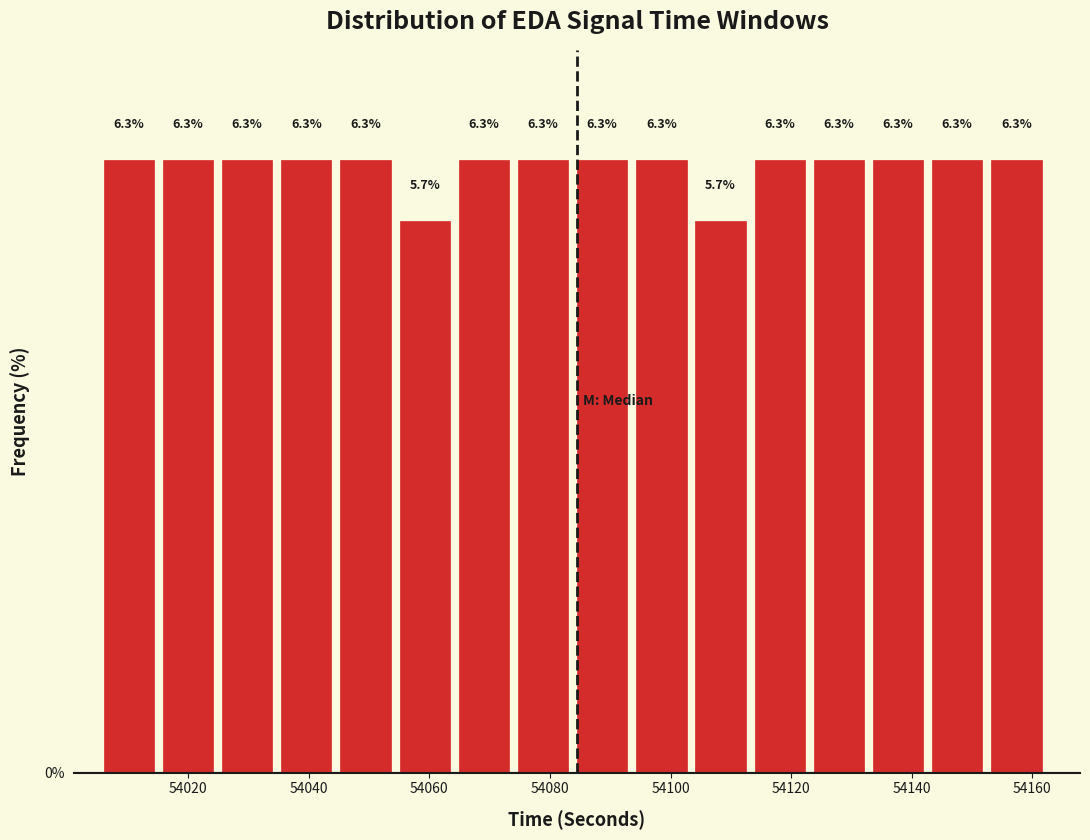

How tall is the bar that spans 54064 to 54074 on the x-axis? The bar edges are not printed on the chart, so give them approximately, as read against the axis.

6.3